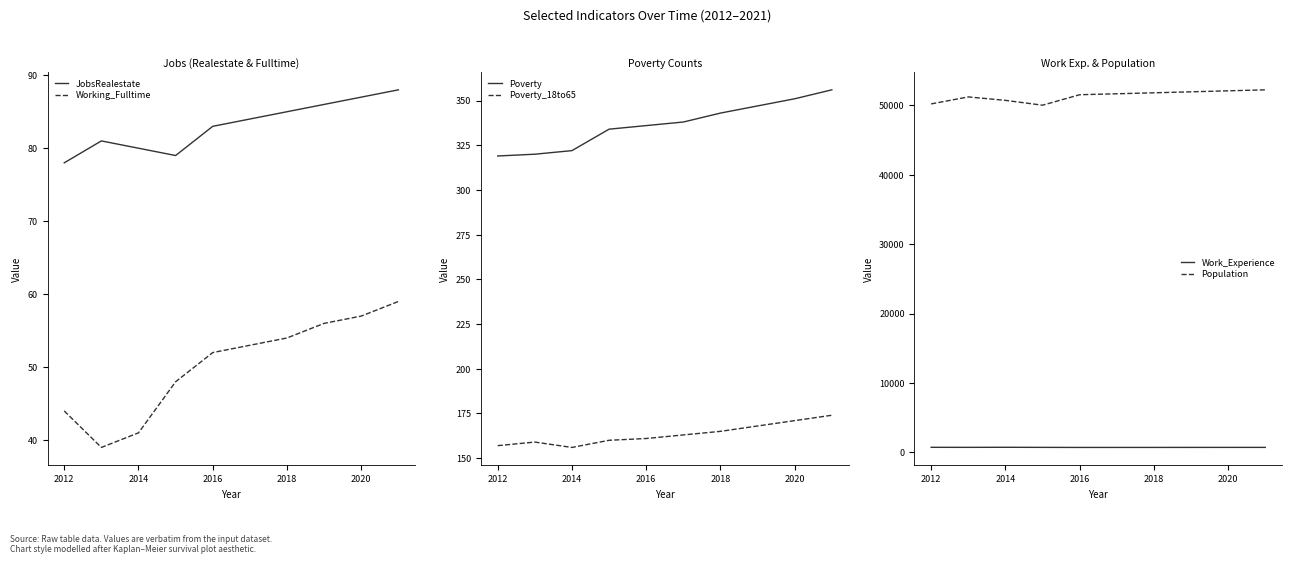

What value does the JobsRealestate series have at 2012, to the nearest 5?

80